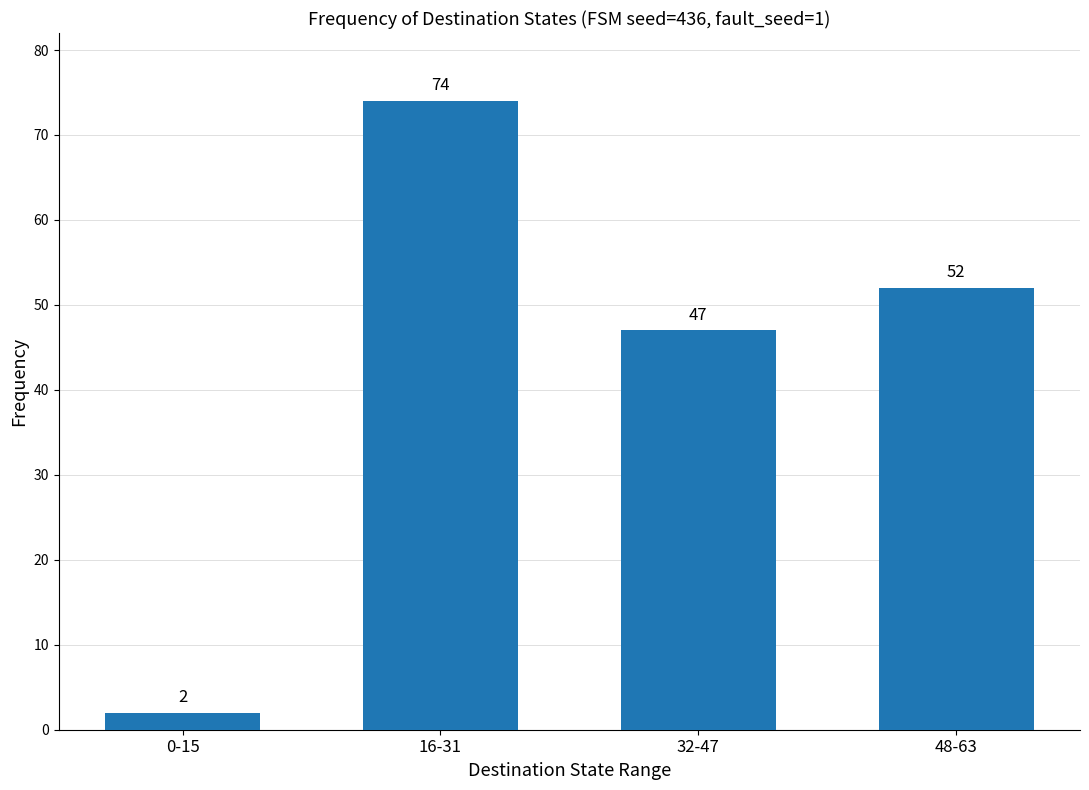

Is it true that the value at 32-47 is 47?

True